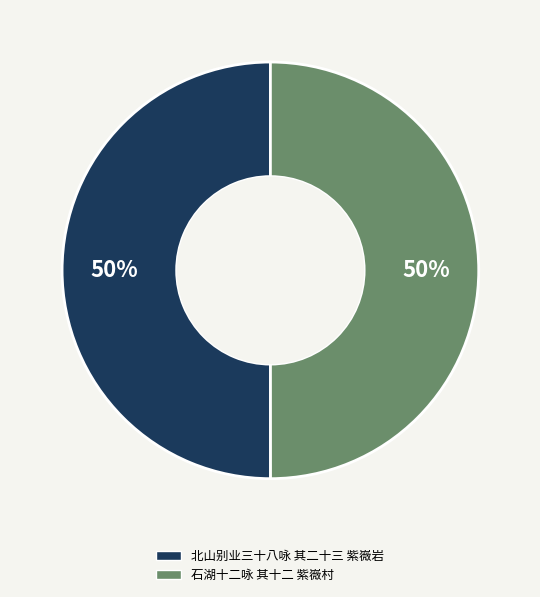

True or false: 石湖十二咏 其十二 紫嶶村 accounts for 50% of the total.

True